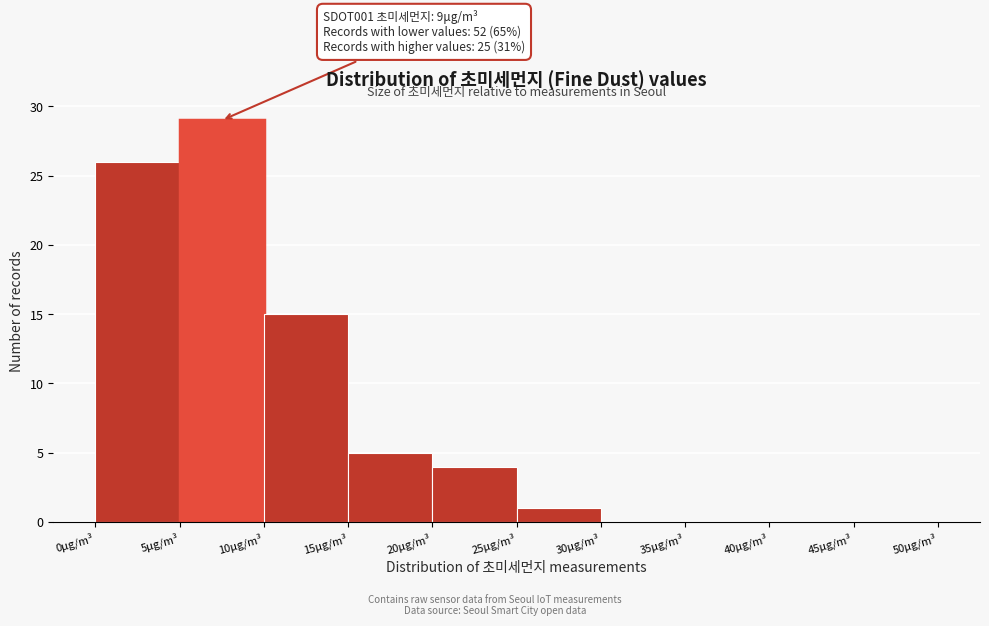

Over which range of the x-axis is the bar tallest?

5 to 10